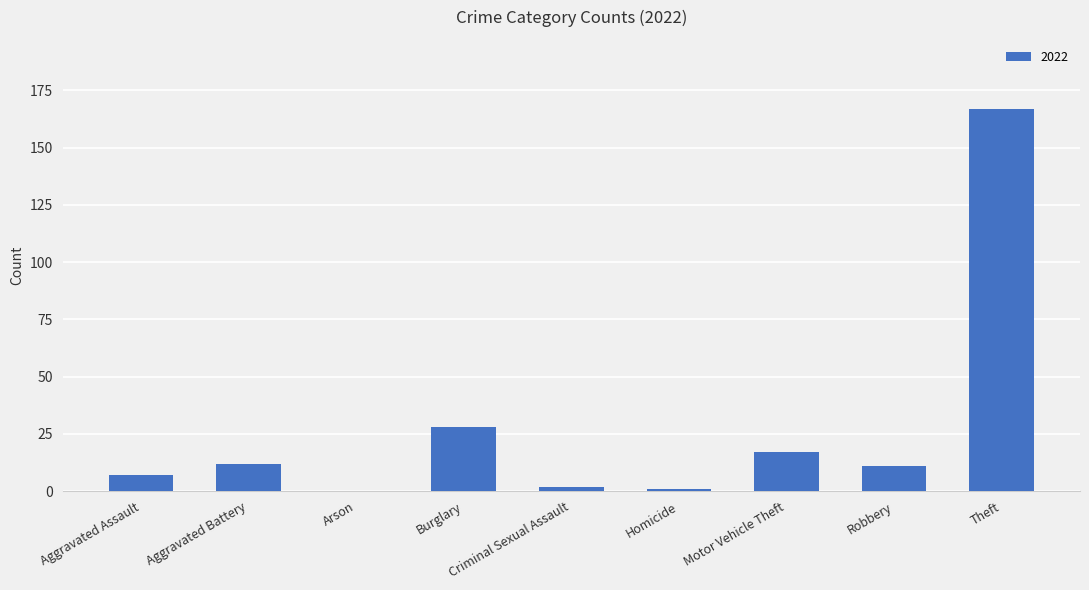

Where is the data nearest to the value 83?

Burglary